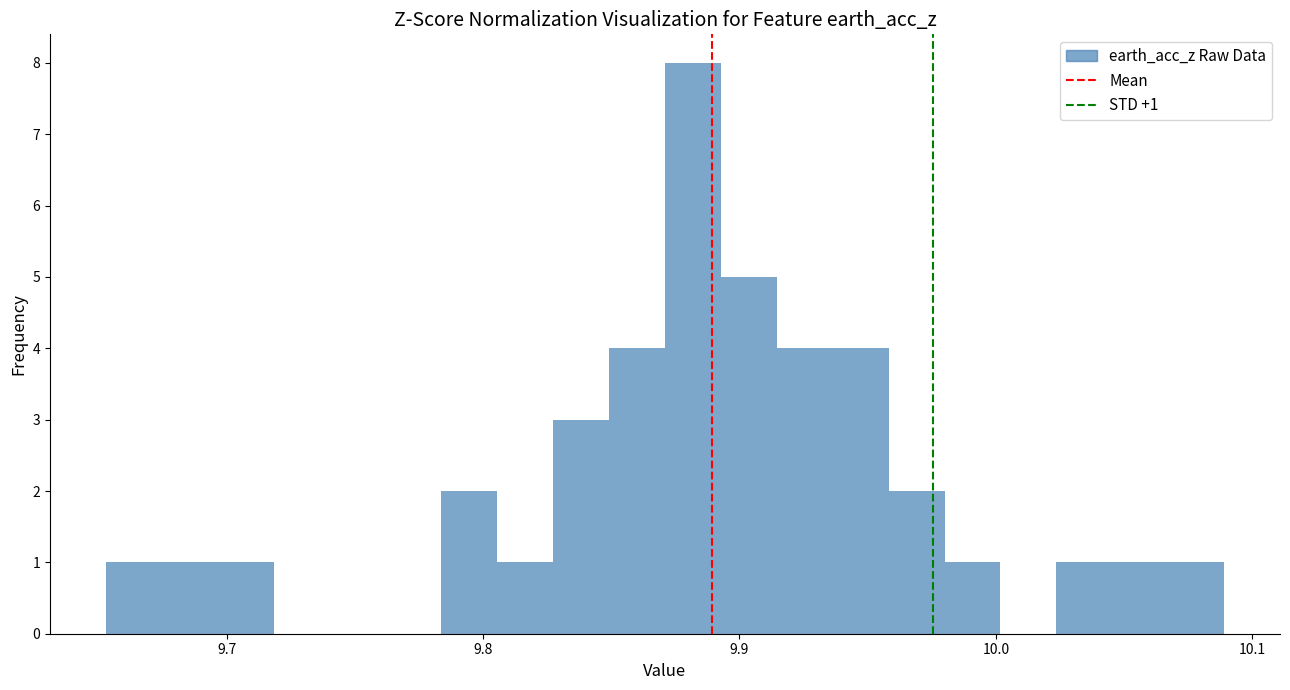

Read against the x-axis, roughly where is the centre of the tallest bar?

9.88